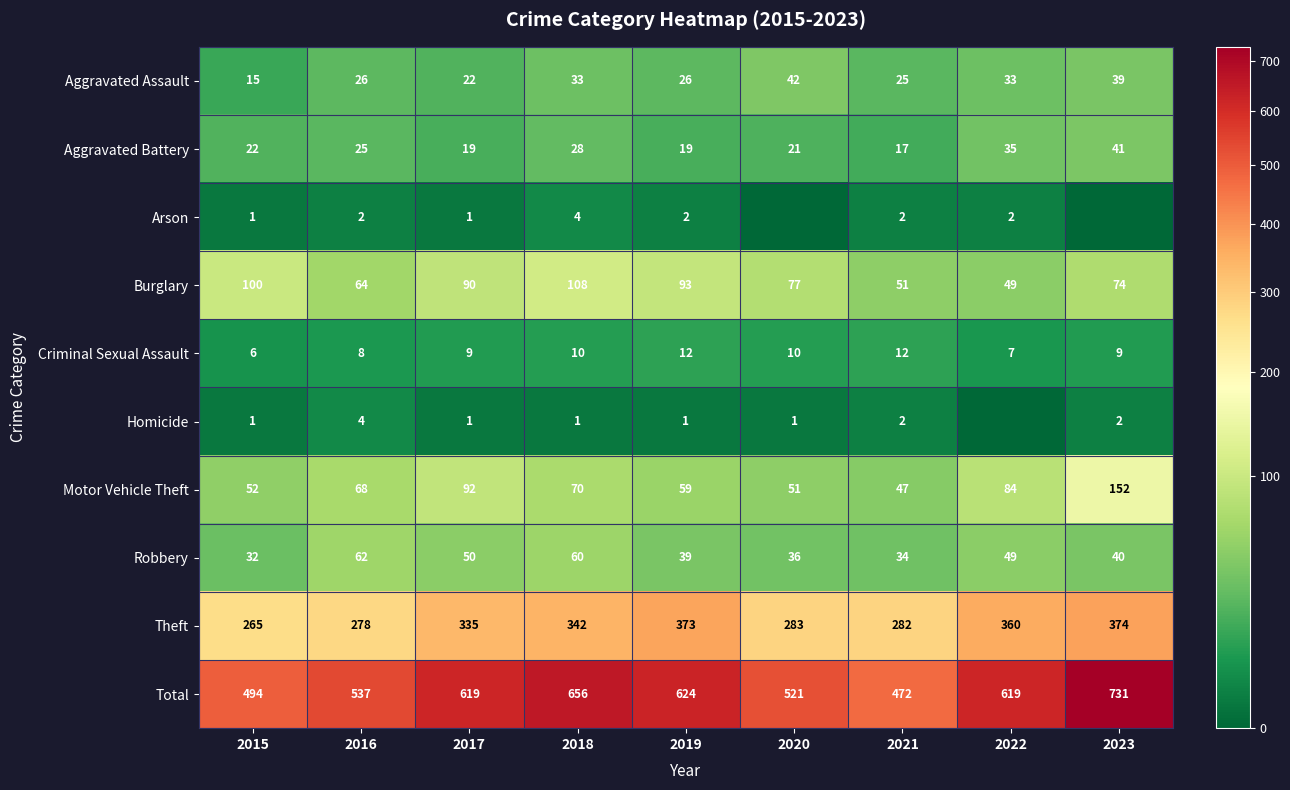

Which series changed the most between 2015 and 2019?

Total